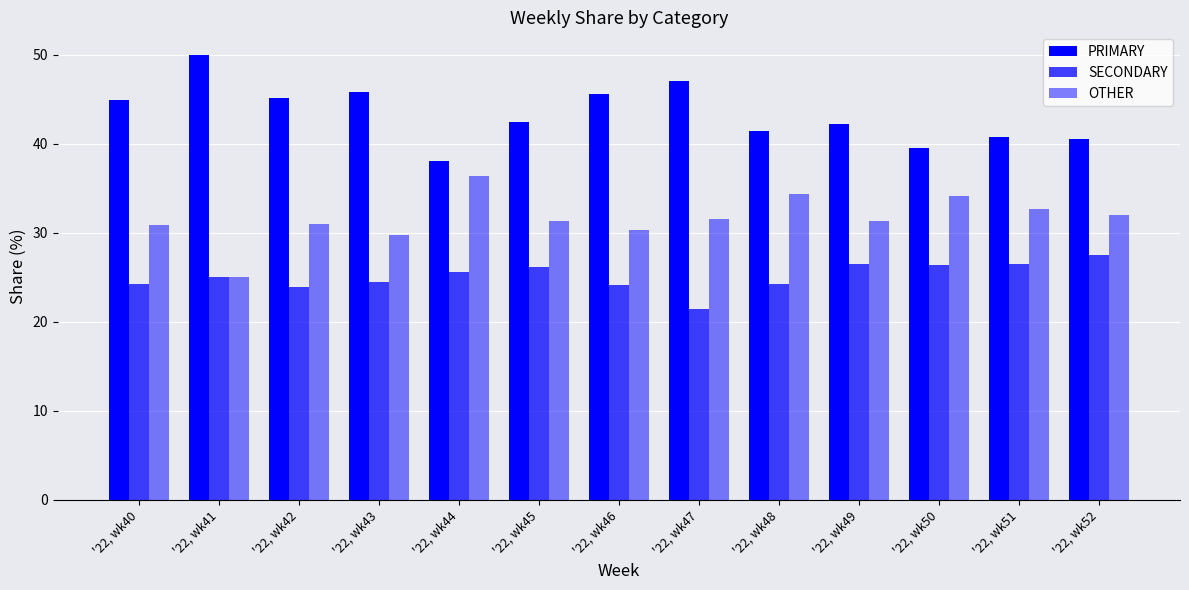

List the series in order of their overall mean, highest first.

PRIMARY, OTHER, SECONDARY